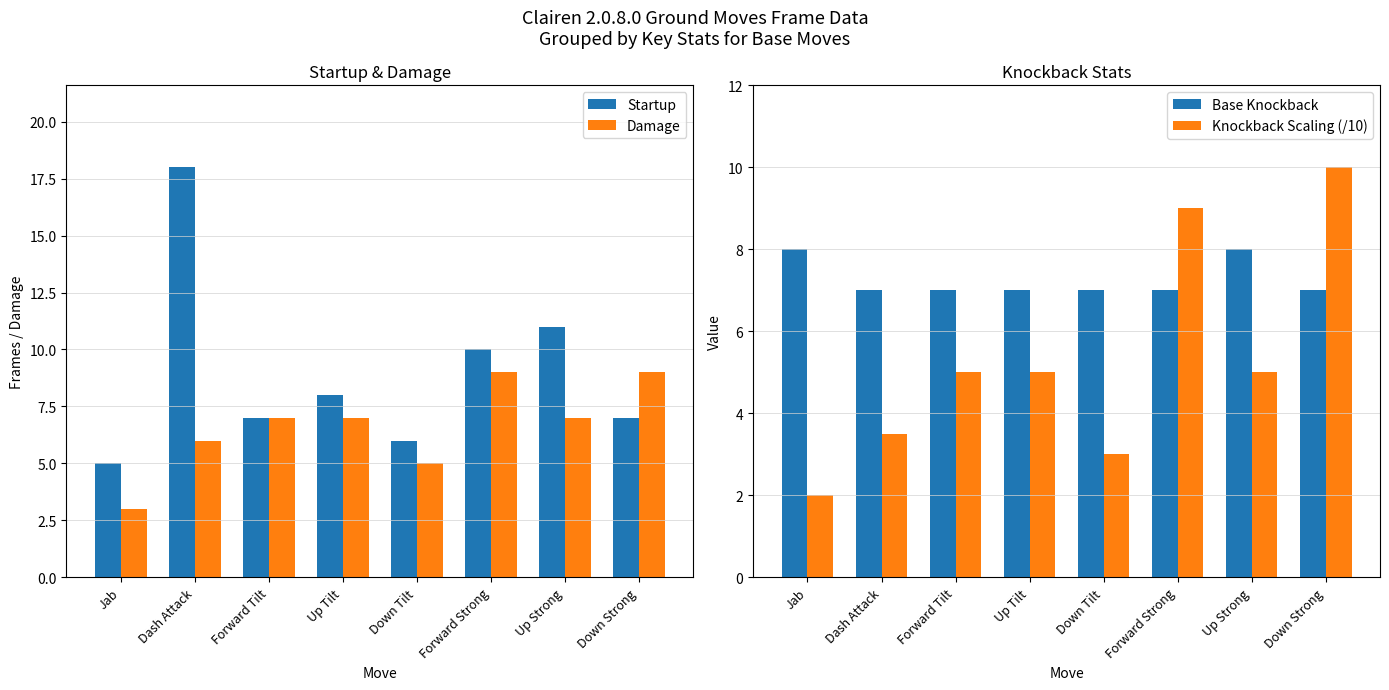

What is the difference between the Startup values at Forward Strong and Dash Attack?

8